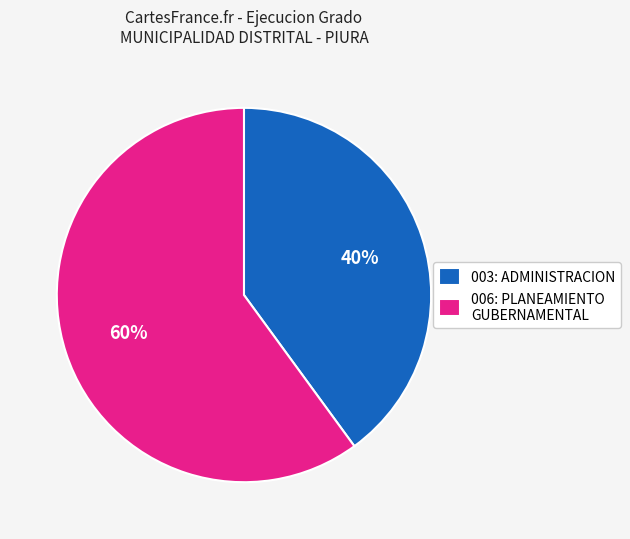

True or false: 006: PLANEAMIENTO GUBERNAMENTAL accounts for 60% of the total.

True